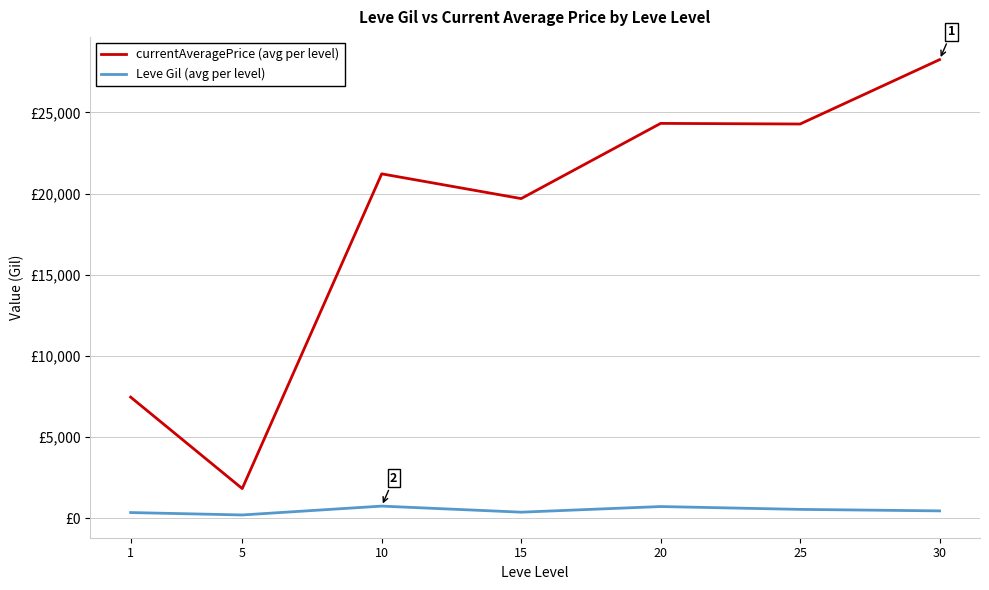

What is the smallest value displayed?

201.7